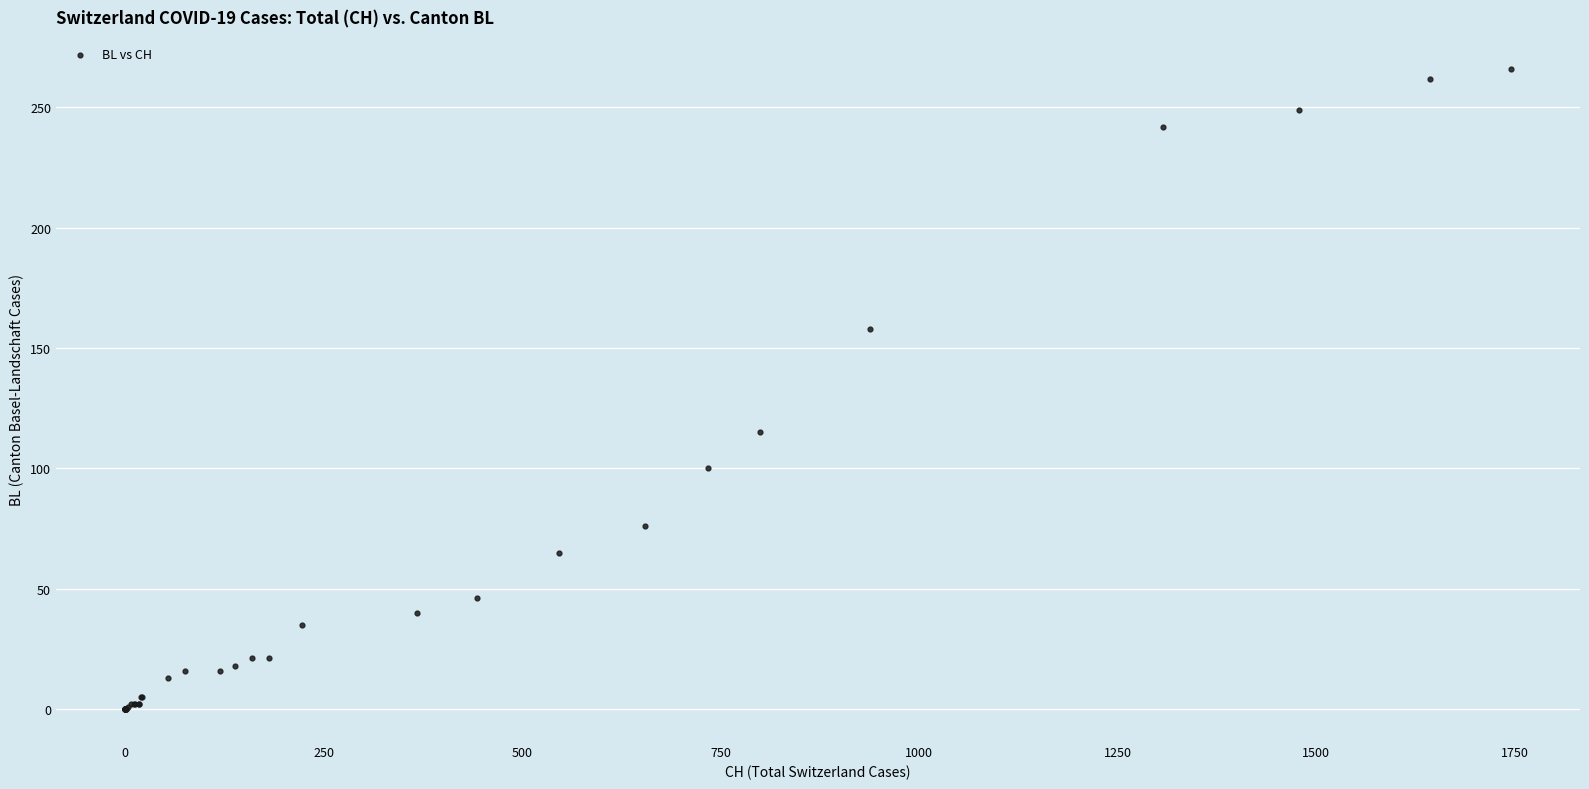

What Y value in the scatter plot is closest to 133?

115